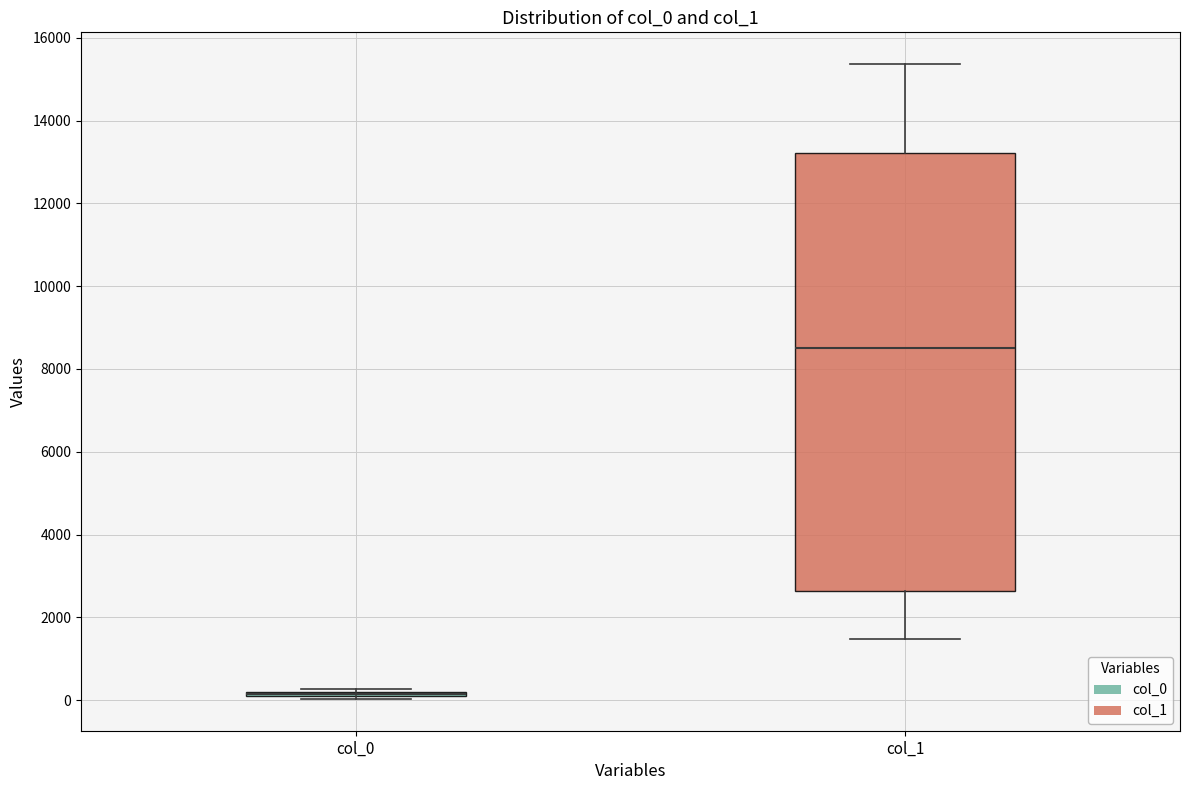

Where is the upper edge of the box for col_0 on the y-axis? The values are not printed on the chart, so give them approximately, as read against the axis.

200